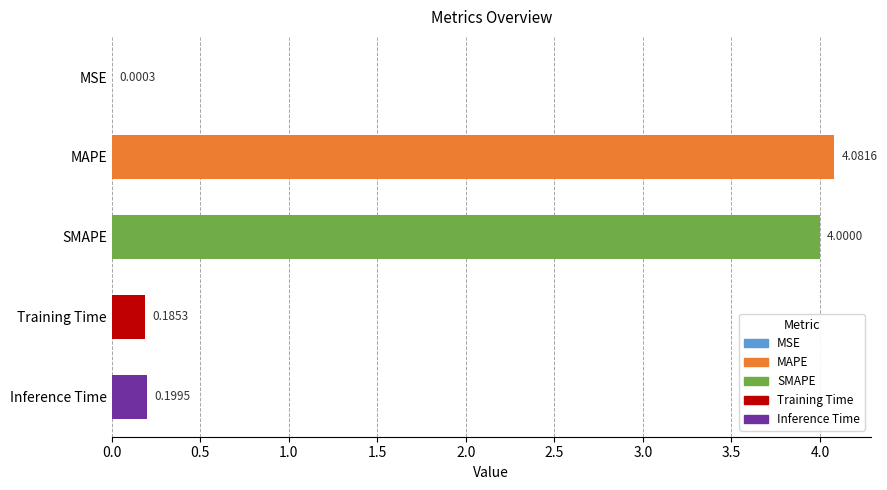

What is the change in value from SMAPE to Inference Time?

-3.8